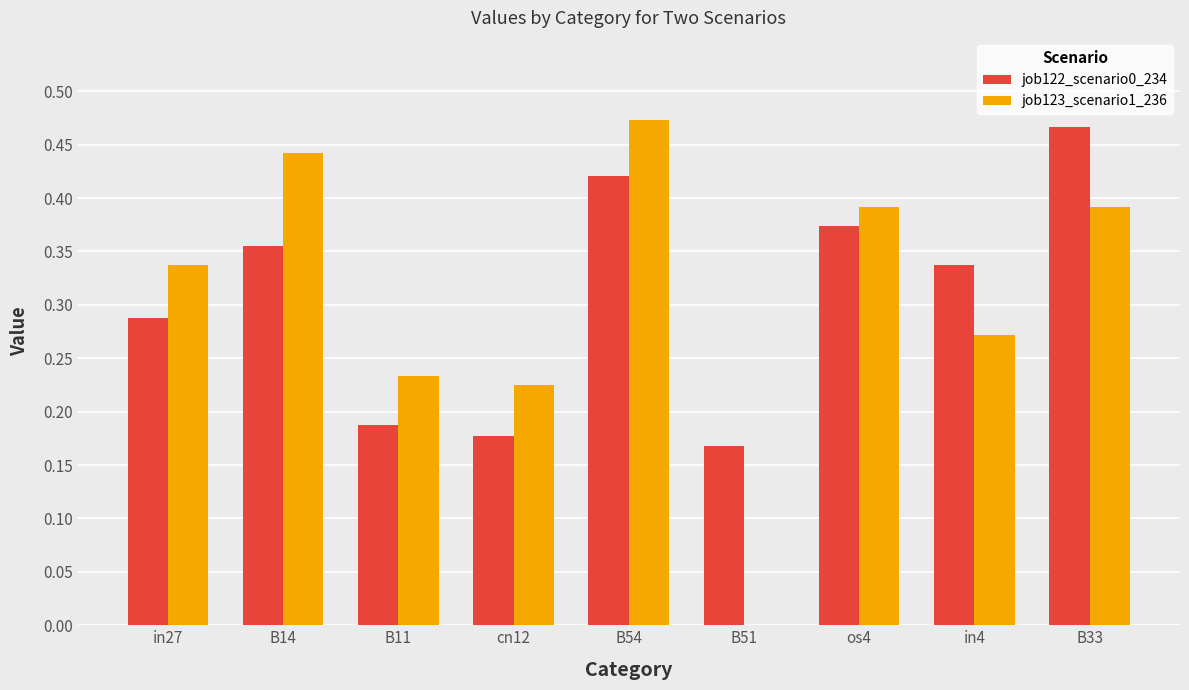

At which label does job122_scenario0_234 reach its peak?

B33